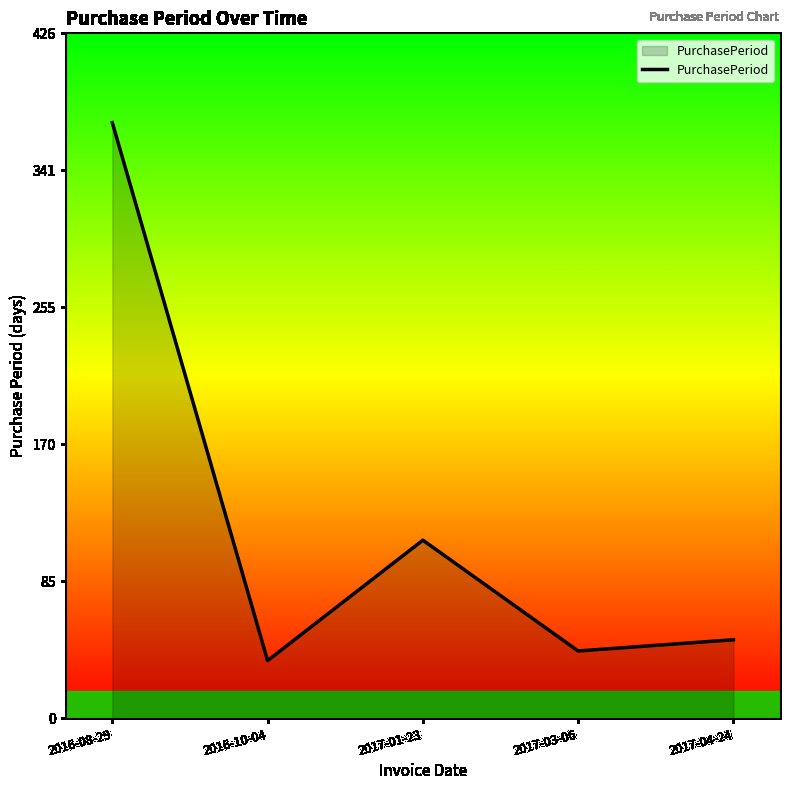

List the labels in order of value, largest first.

2016-08-29, 2017-01-23, 2017-04-24, 2017-03-06, 2016-10-04